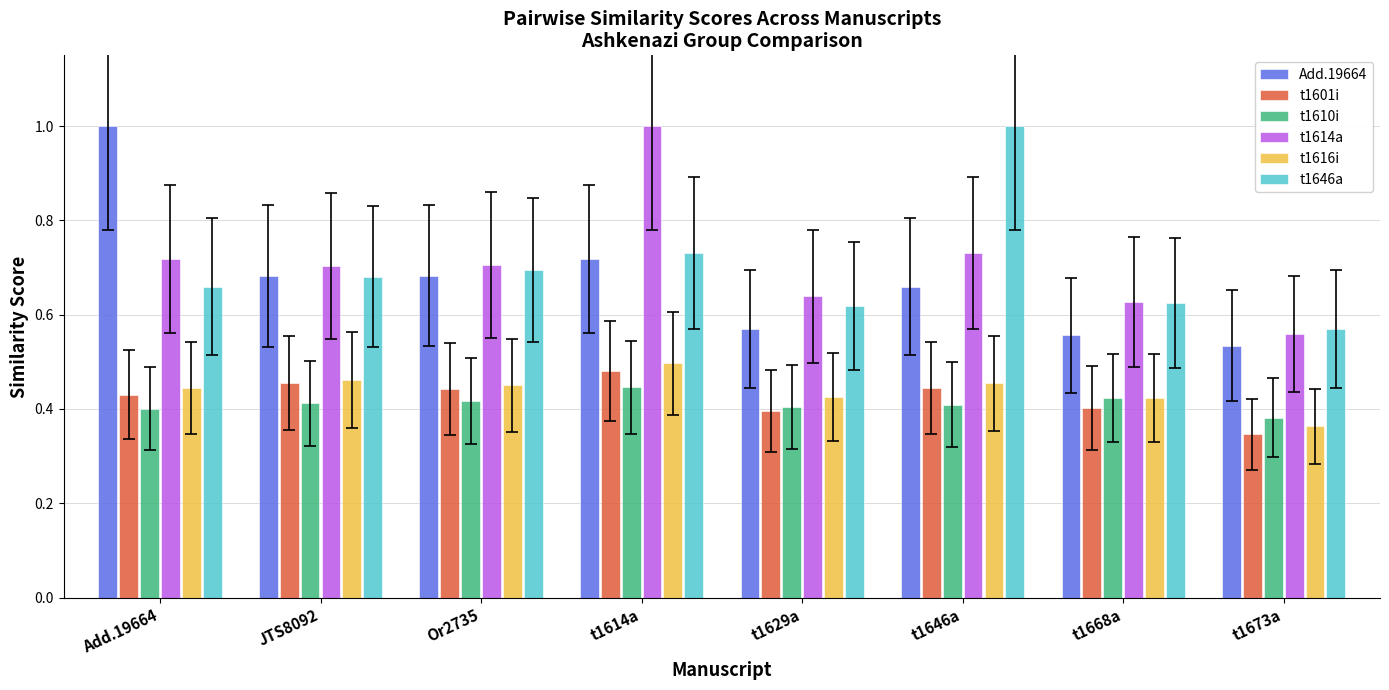

Between Or2735 and t1614a, which series saw the biggest shift?

t1614a